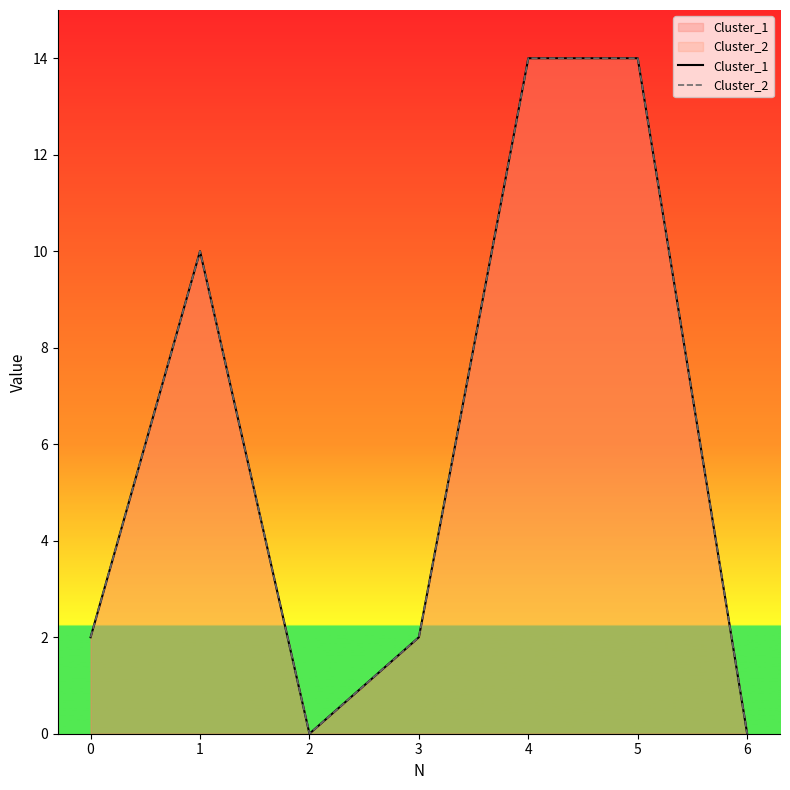

Is the value of Cluster_2 at 2 greater than the value of Cluster_1 at 6?

No